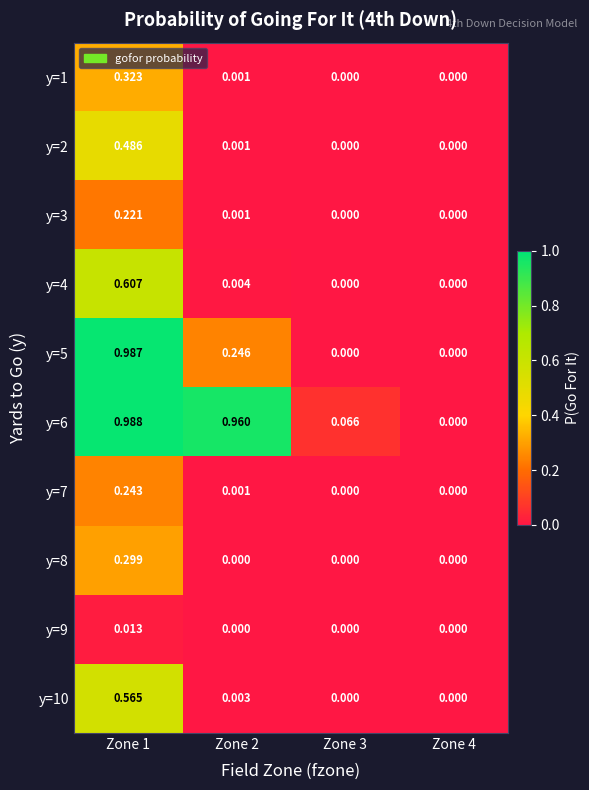

How many positive values does the y=10 series have?

2